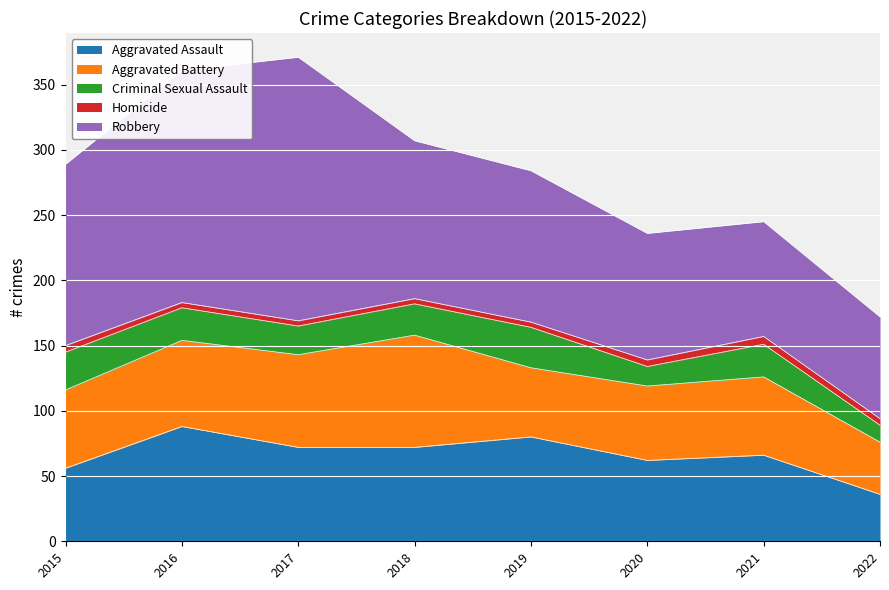

The Robbery series shows 230 at 2015. True or false?

False